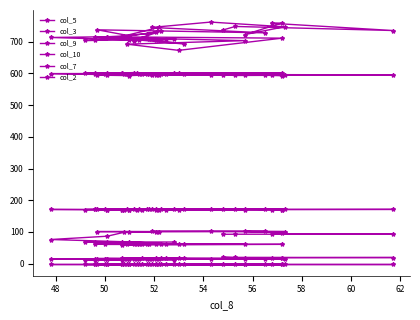

True or false: col_9 and col_2 cross at least once.

False